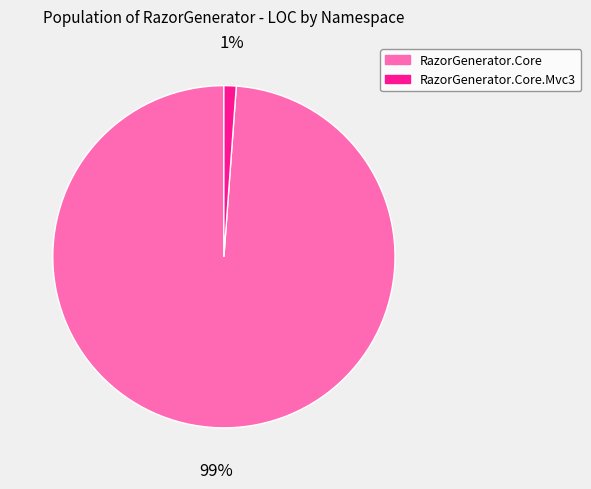

To the nearest percent, what is the difference between the largest and smallest slice percentages?

98%